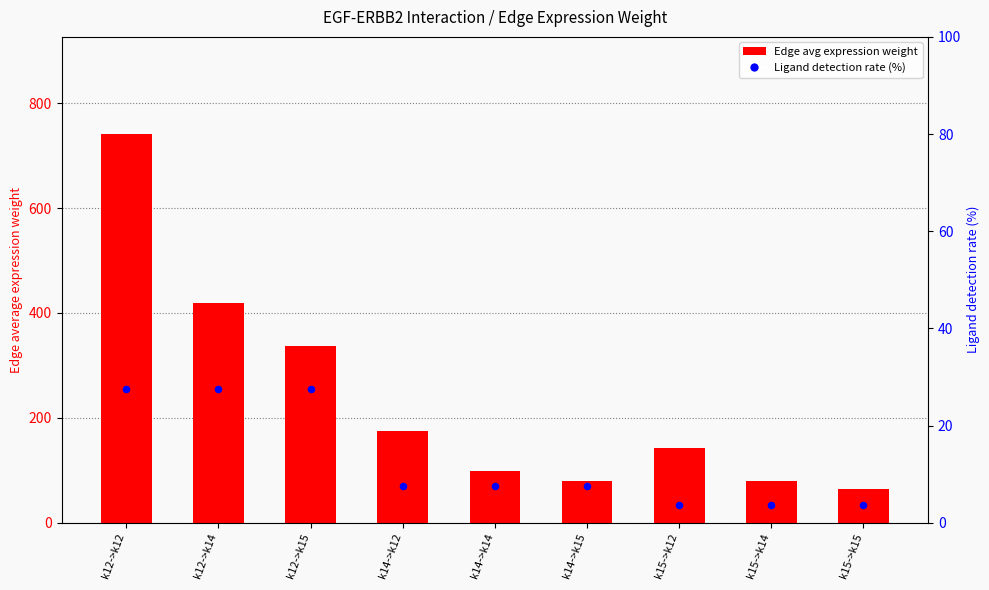

Which series contains the lowest Y value?

Ligand detection rate (%)